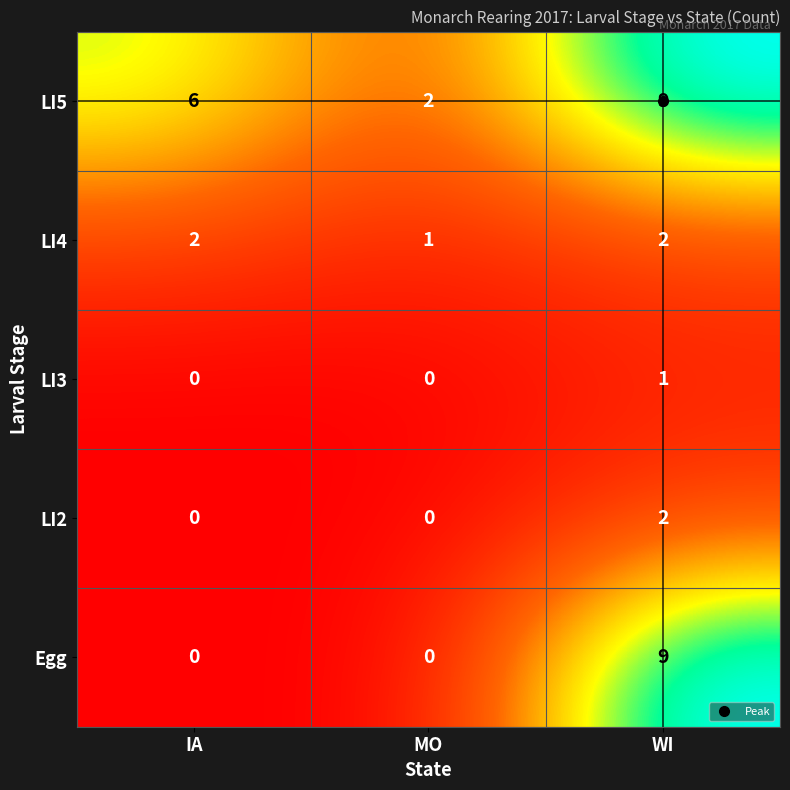

What is the difference between the highest and lowest values at IA?

6